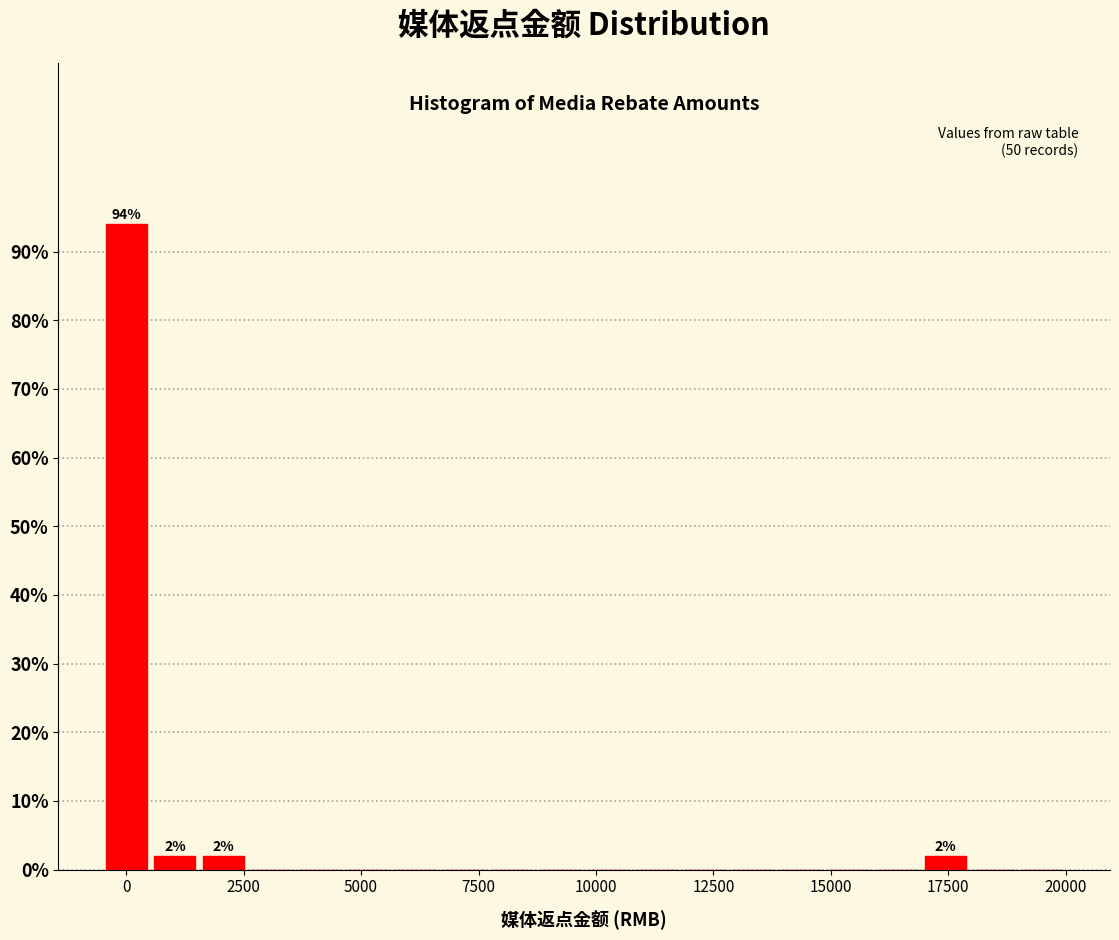

Read against the x-axis, roughly where is the centre of the tallest bar?

0